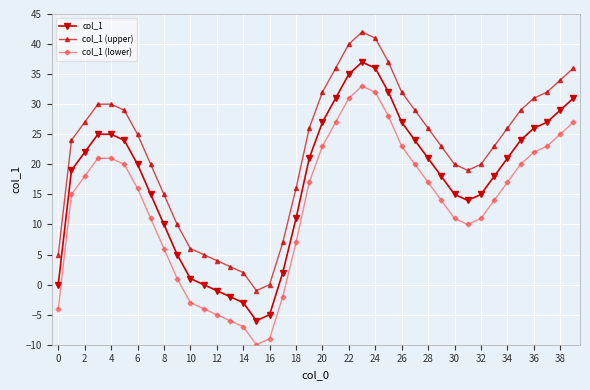

Which series has the largest total across all categories?

col_1 (upper)